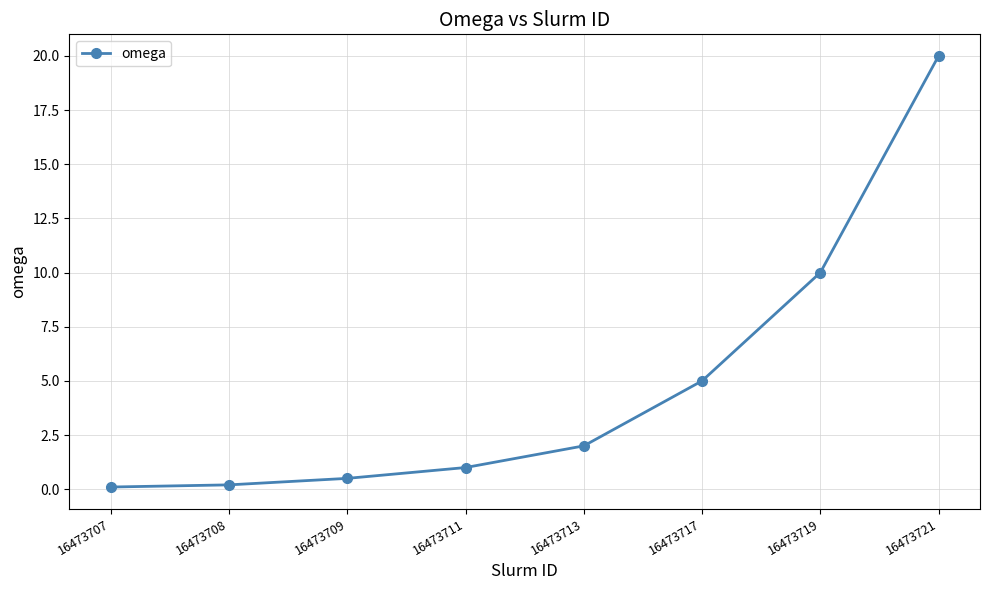

Reading right to left, extract all data points from this chart.

16473721=20.0	16473719=10.0	16473717=5.0	16473713=2.0	16473711=1.0	16473709=0.5	16473708=0.2	16473707=0.1